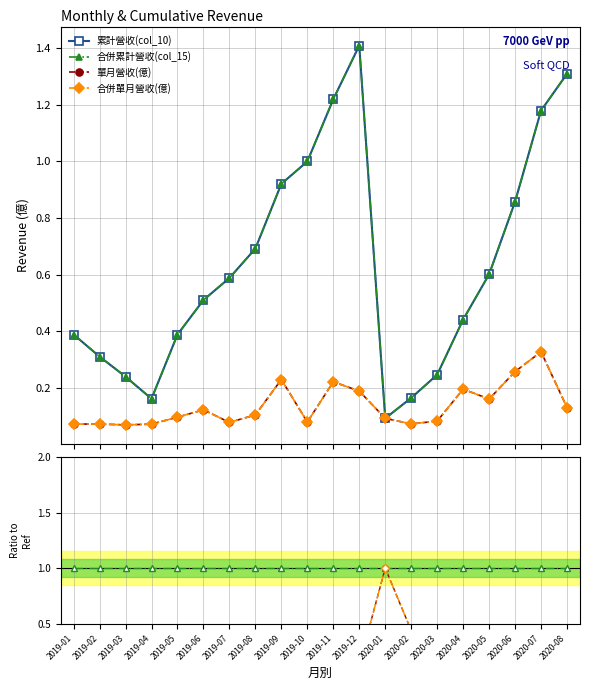

Which series has the largest total across all categories?

合併累計營收(col_15)